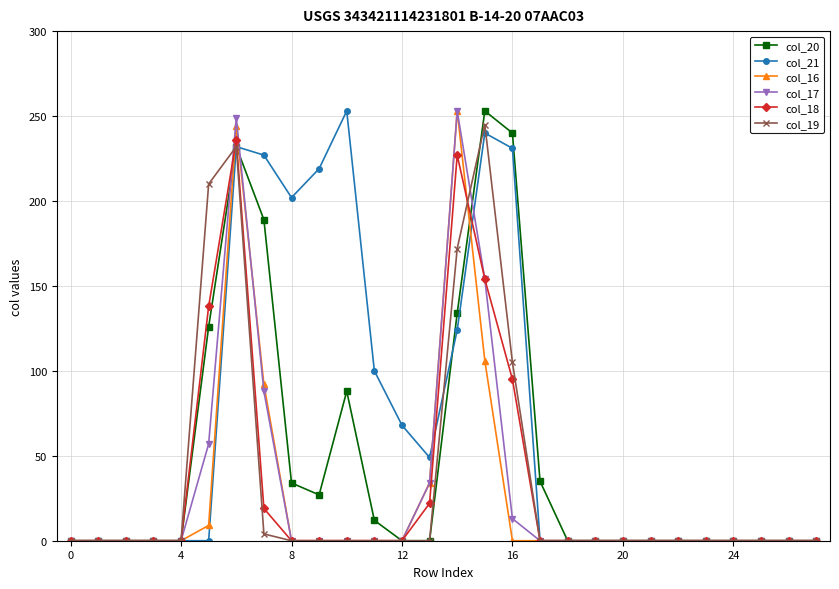

Which series has the largest total across all categories?

col_21